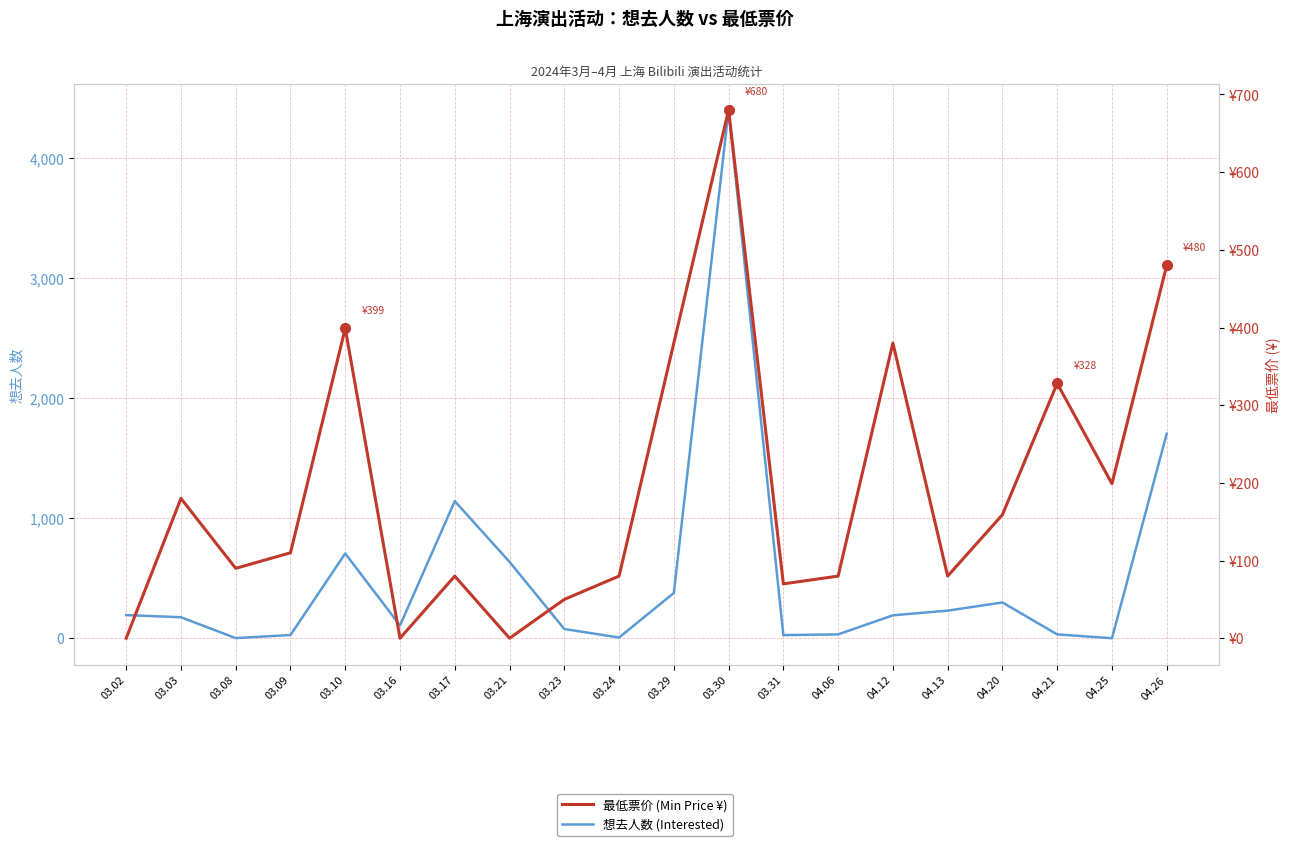

Rank the series at 03.16 from highest to lowest value.

想去人数 (Interested), 最低票价 (Min Price ¥)